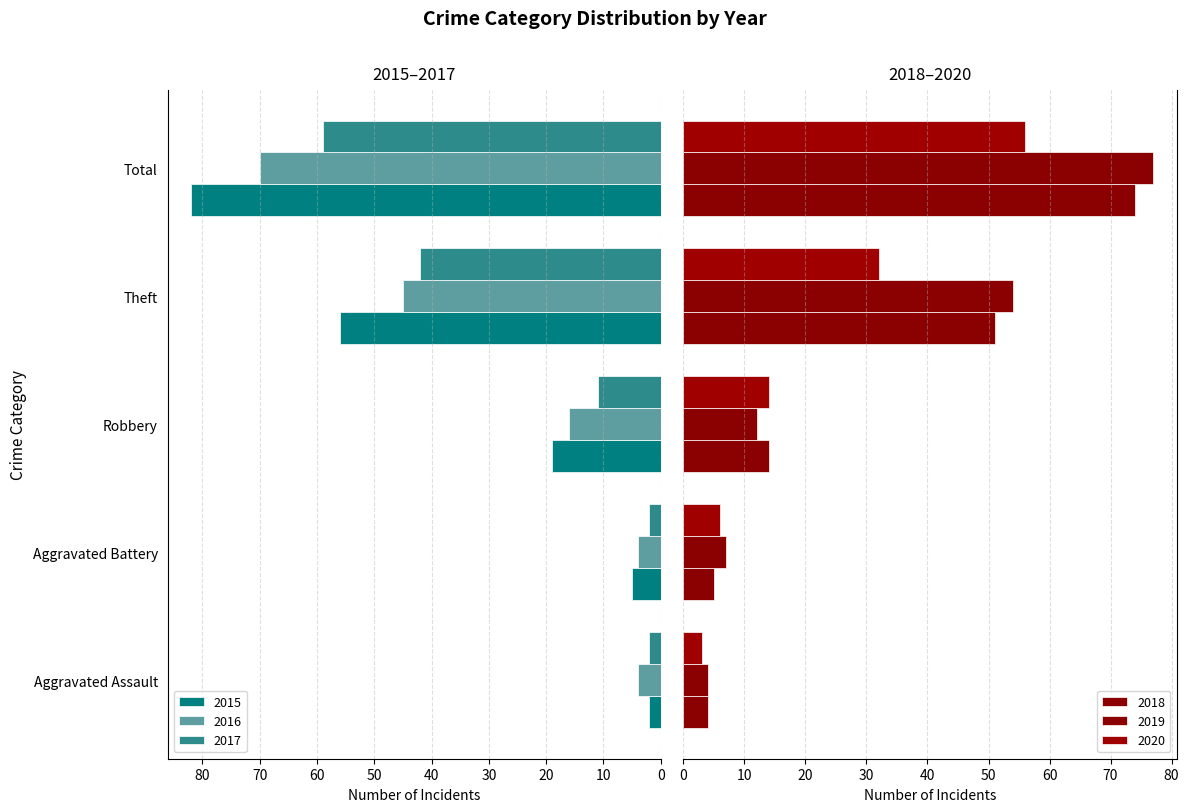

What is the difference between the highest and lowest values at Robbery?

8